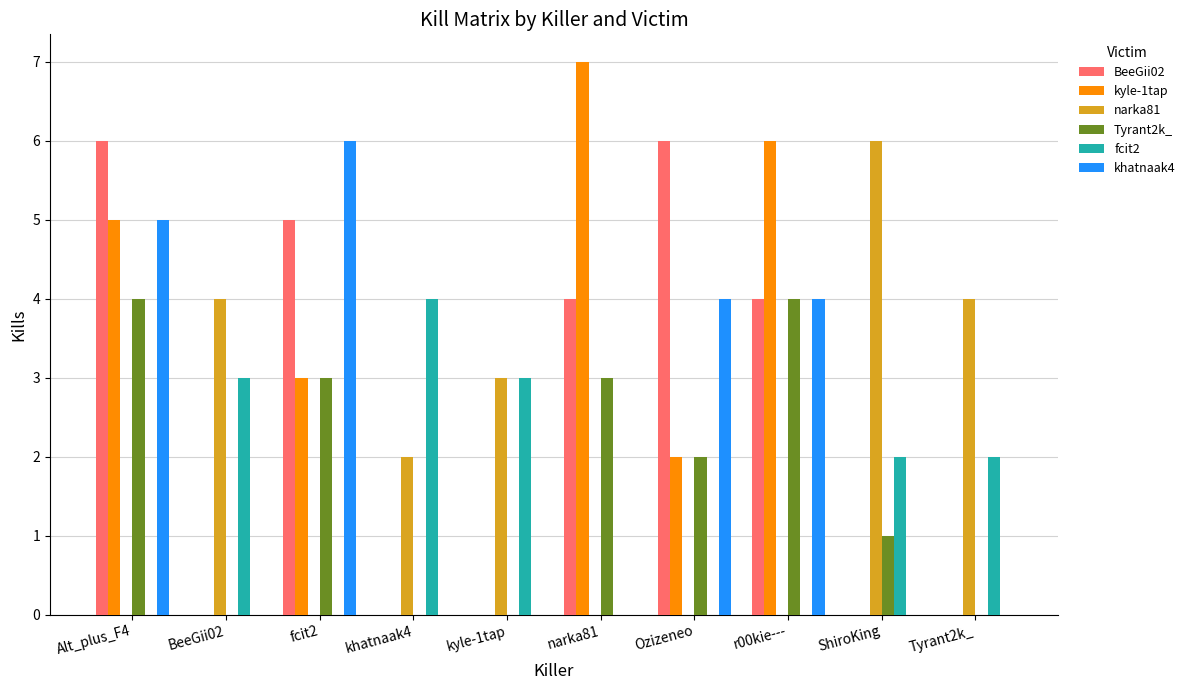

Reading left to right, extract all data points from this chart.

BeeGii02: Alt_plus_F4=6	BeeGii02=0	fcit2=5	khatnaak4=0	kyle-1tap=0	narka81=4	Ozizeneo=6	r00kie---=4	ShiroKing=0	Tyrant2k_=0
kyle-1tap: Alt_plus_F4=5	BeeGii02=0	fcit2=3	khatnaak4=0	kyle-1tap=0	narka81=7	Ozizeneo=2	r00kie---=6	ShiroKing=0	Tyrant2k_=0
narka81: Alt_plus_F4=0	BeeGii02=4	fcit2=0	khatnaak4=2	kyle-1tap=3	narka81=0	Ozizeneo=0	r00kie---=0	ShiroKing=6	Tyrant2k_=4
Tyrant2k_: Alt_plus_F4=4	BeeGii02=0	fcit2=3	khatnaak4=0	kyle-1tap=0	narka81=3	Ozizeneo=2	r00kie---=4	ShiroKing=1	Tyrant2k_=0
fcit2: Alt_plus_F4=0	BeeGii02=3	fcit2=0	khatnaak4=4	kyle-1tap=3	narka81=0	Ozizeneo=0	r00kie---=0	ShiroKing=2	Tyrant2k_=2
khatnaak4: Alt_plus_F4=5	BeeGii02=0	fcit2=6	khatnaak4=0	kyle-1tap=0	narka81=0	Ozizeneo=4	r00kie---=4	ShiroKing=0	Tyrant2k_=0